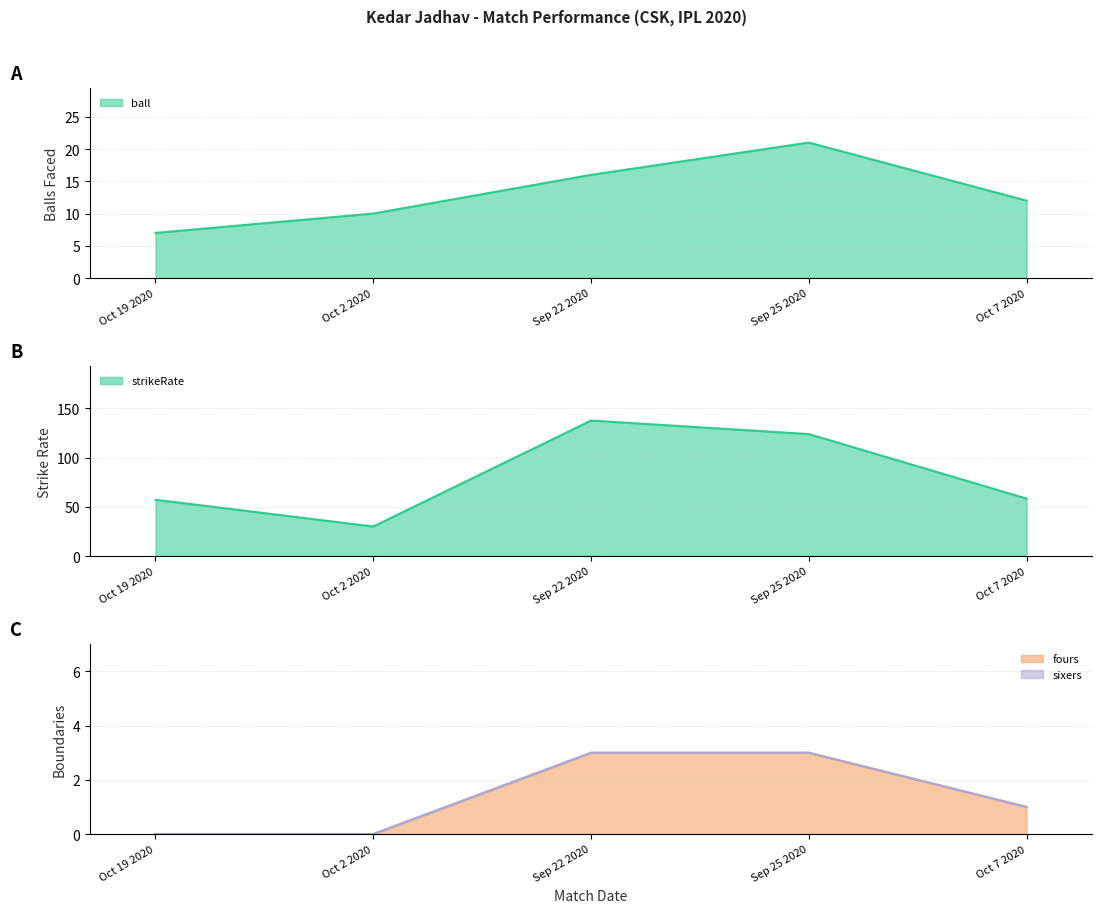

What is the maximum value for fours?

3